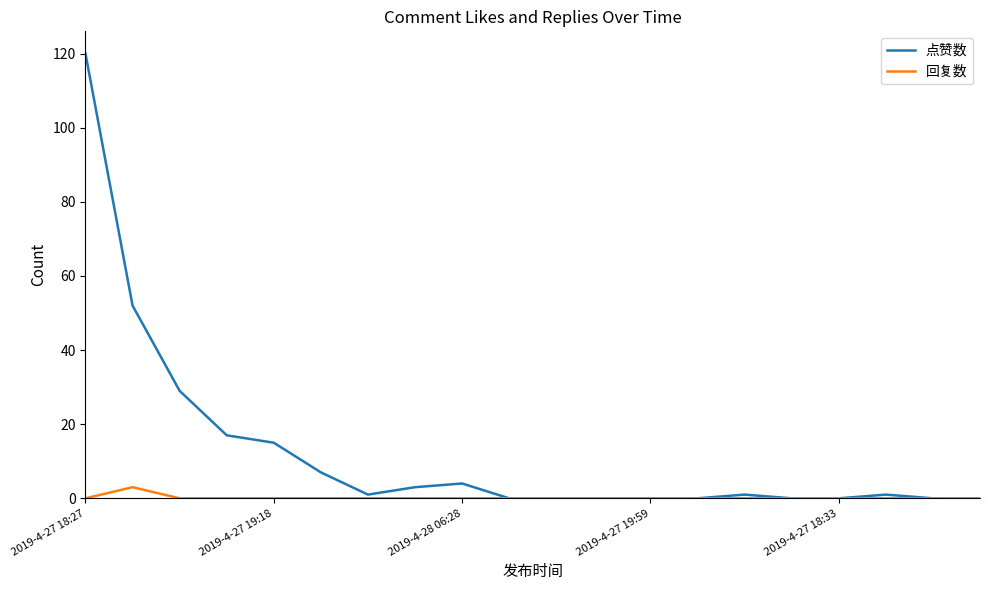

Rank the series by their average value, from highest to lowest.

点赞数, 回复数